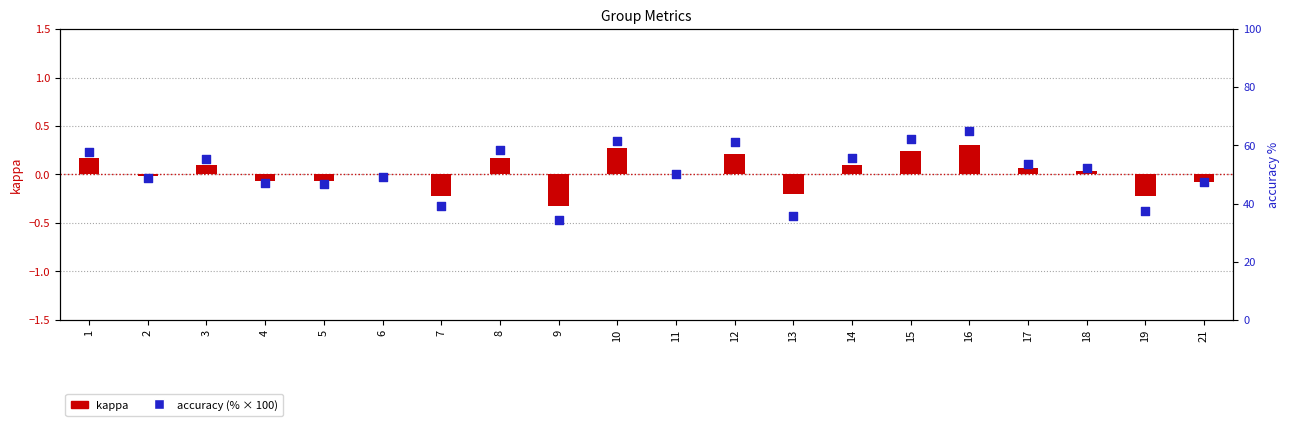

Which series has the largest total across all categories?

accuracy